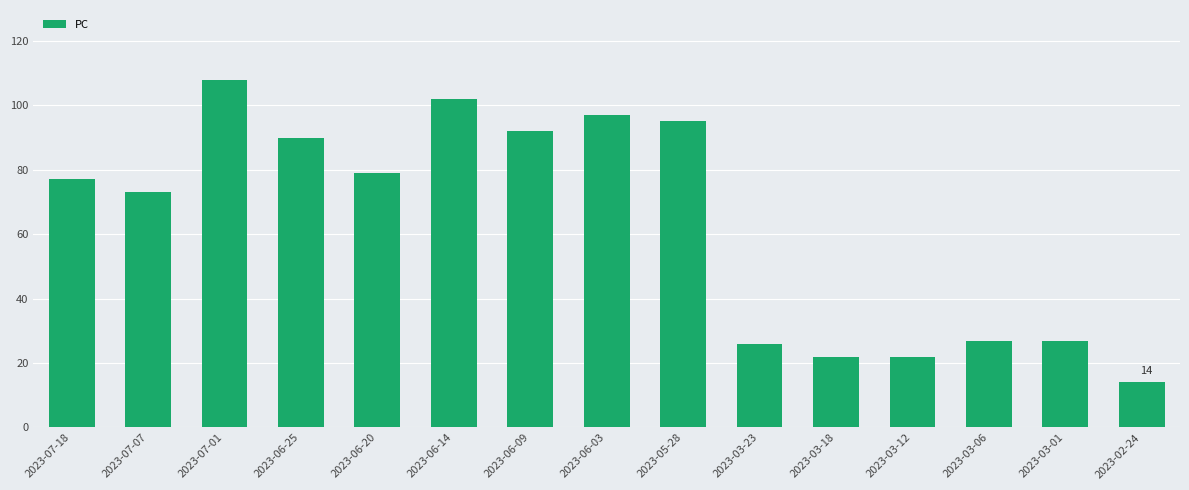

Reading left to right, list all the values displayed in this chart.

77	73	108	90	79	102	92	97	95	26	22	22	27	27	14